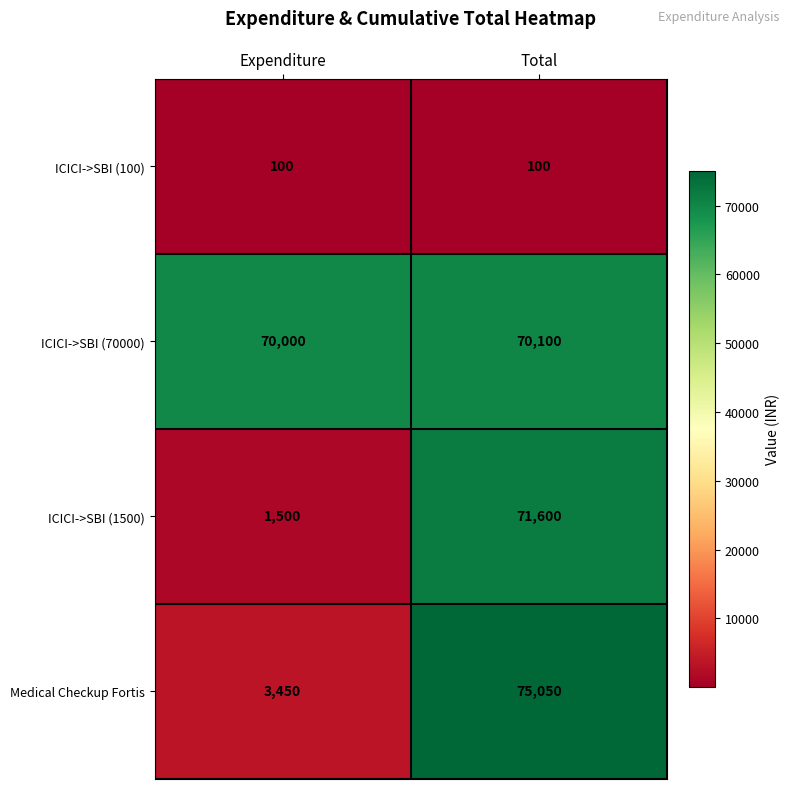

What is the difference between the ICICI->SBI (1500) values at Expenditure and Total?

70100